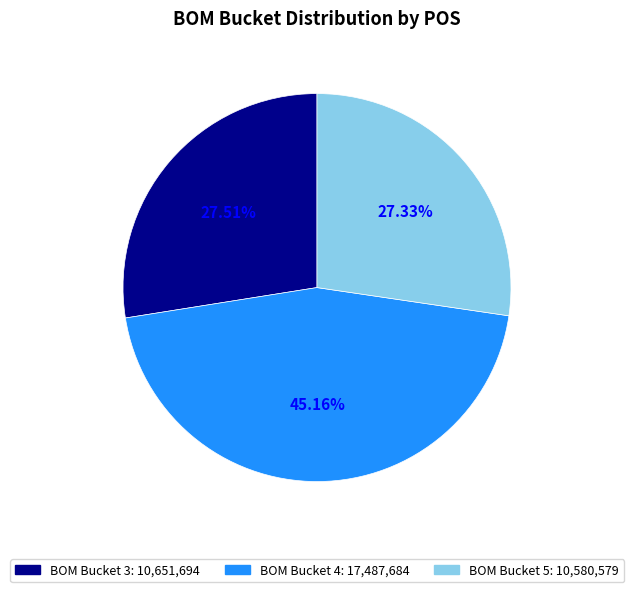

How many segments does this pie chart have?

3